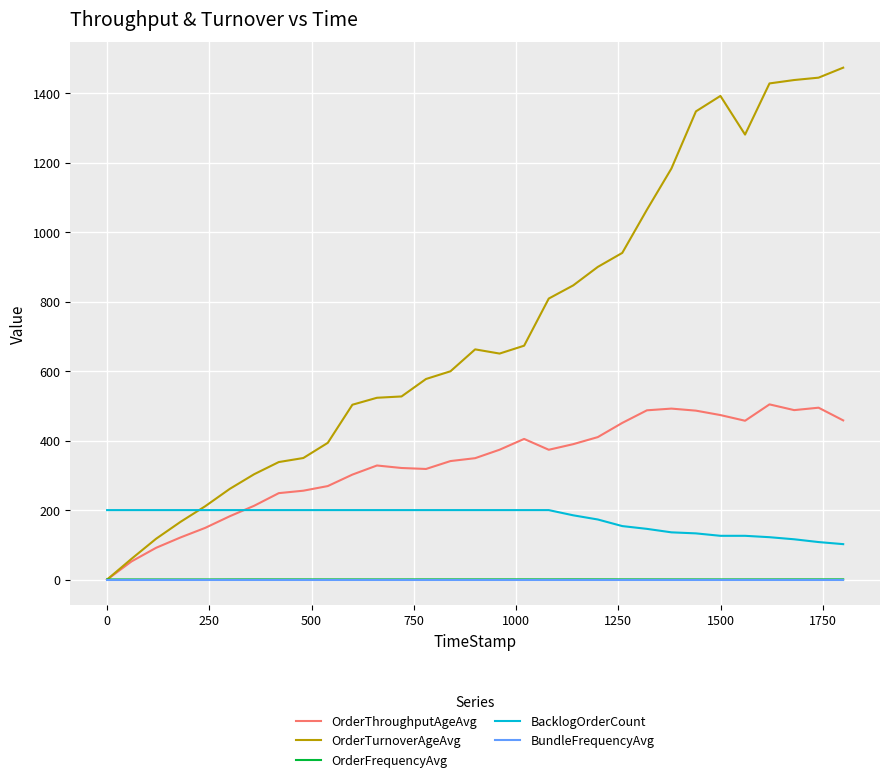

How many lines are shown in the chart?

5